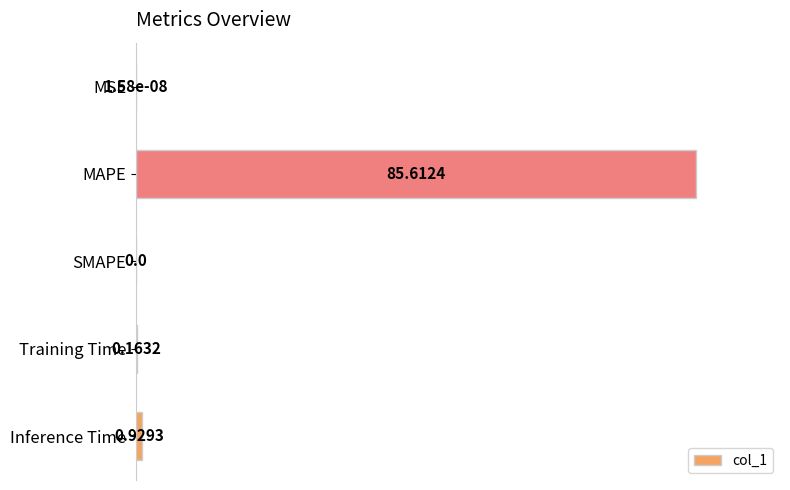

What is the change in value from MAPE to SMAPE?

-100.0